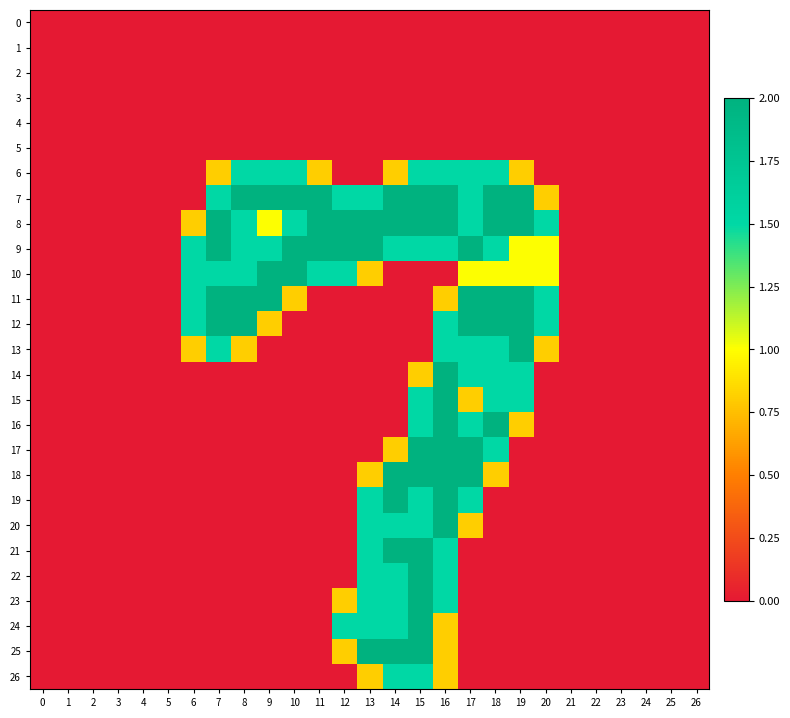

Which series has the largest total across all categories?

8